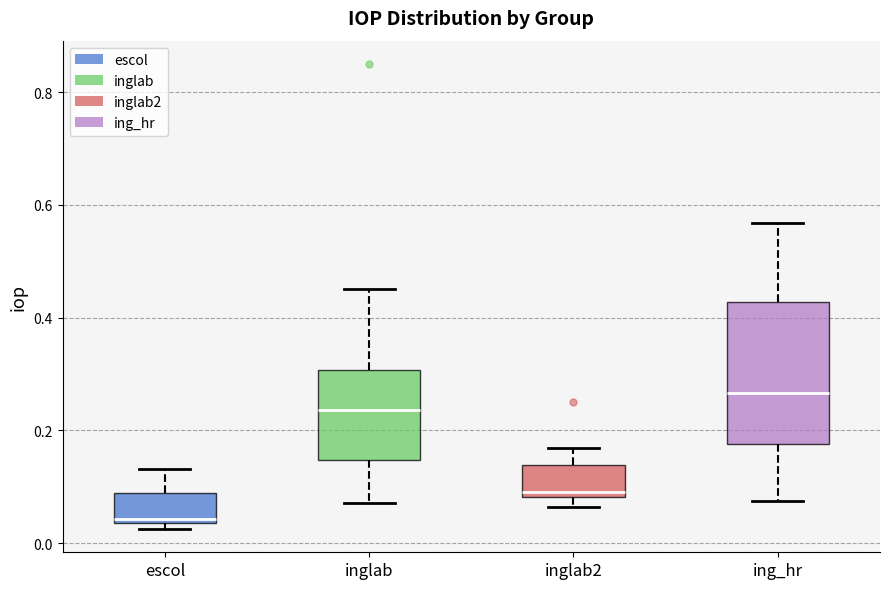

Where is the upper edge of the box for escol on the y-axis? The values are not printed on the chart, so give them approximately, as read against the axis.

0.08